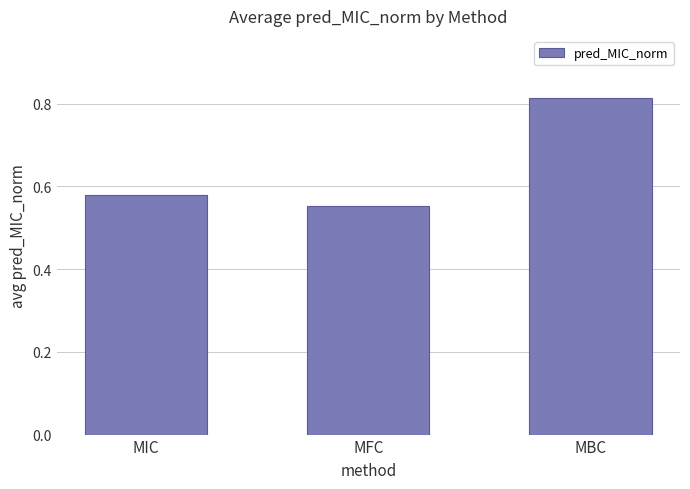

Rank the categories by value from highest to lowest.

MBC, MIC, MFC